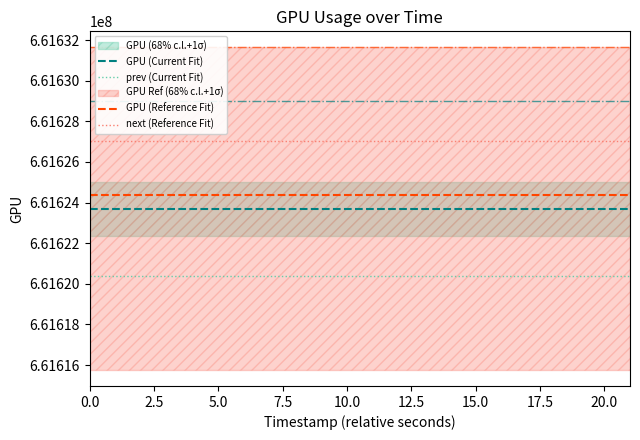

The value of GPU (Reference Fit) at 10.0 is 661624362.6. True or false?

True